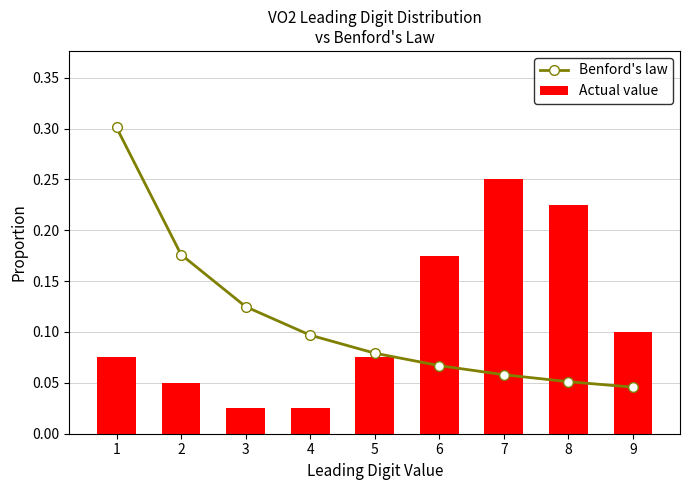

Which category has the highest value in the Actual value series?

7